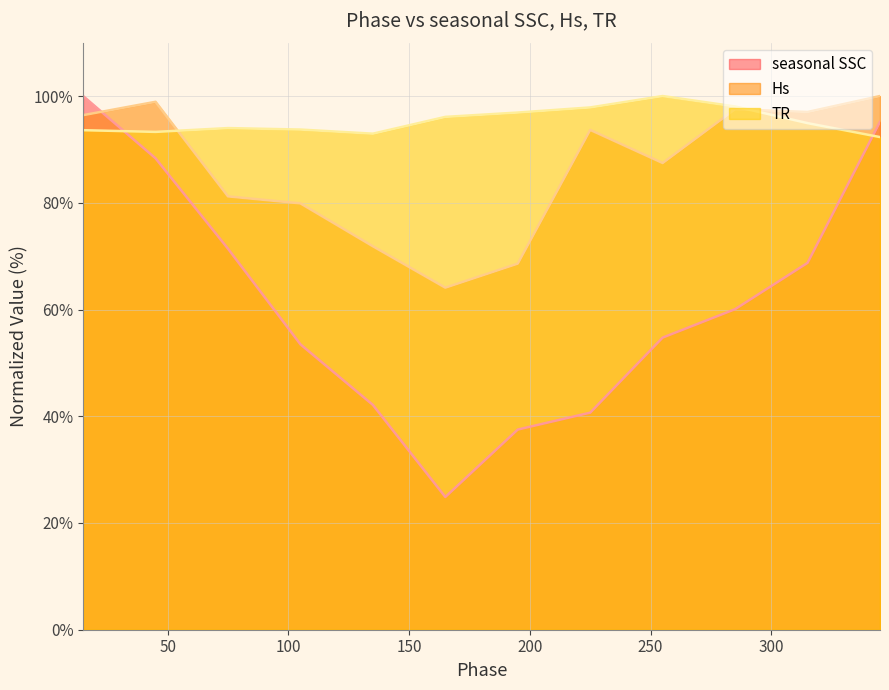

Which series ends up on top after the final intersection of Hs and seasonal SSC?

Hs